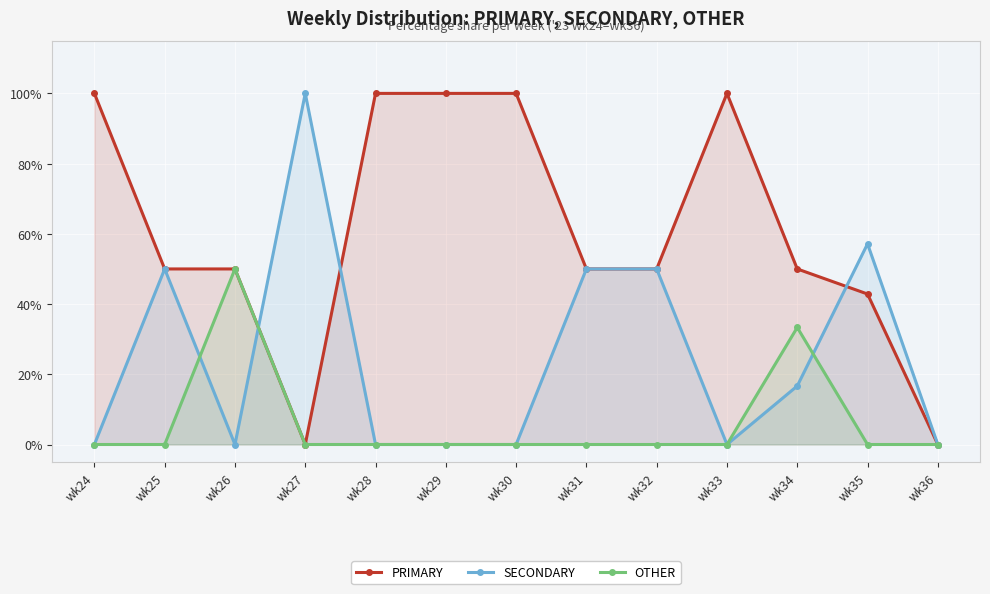

How many distinct data groups are displayed?

3